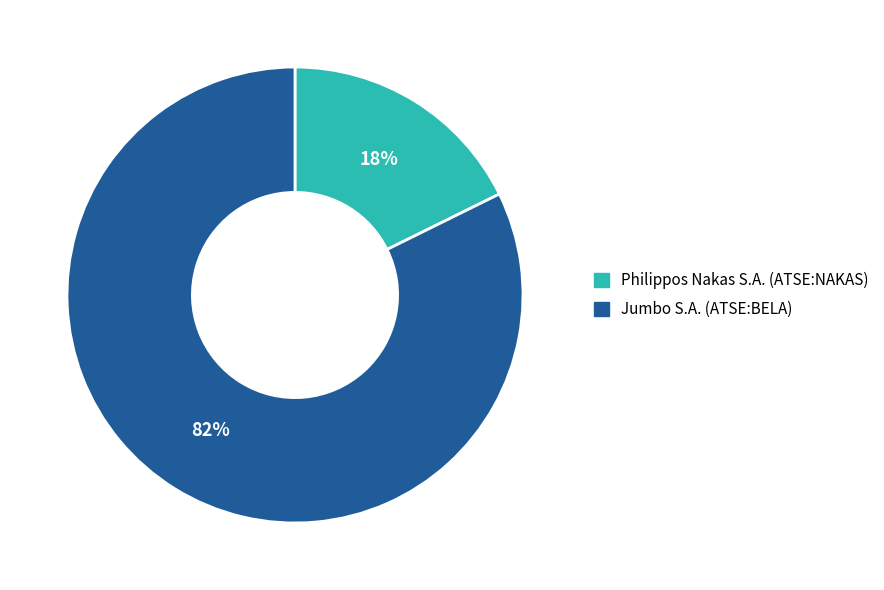

Is it true that Jumbo S.A. (ATSE:BELA) is 89% of the pie?

False